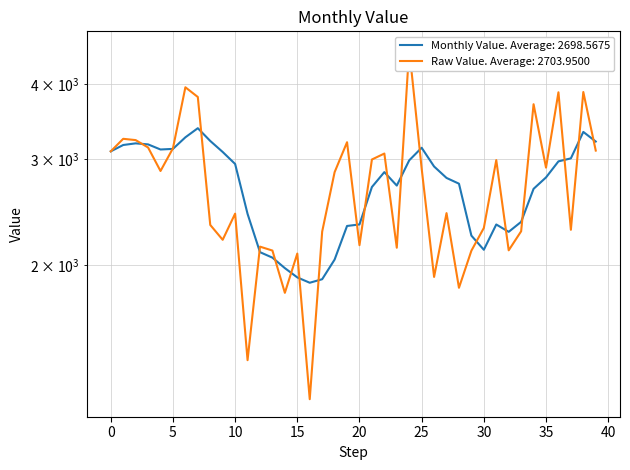

Approximately how many times larger is the value at 2016-11-01 compared to 2015-12-01?

0.8